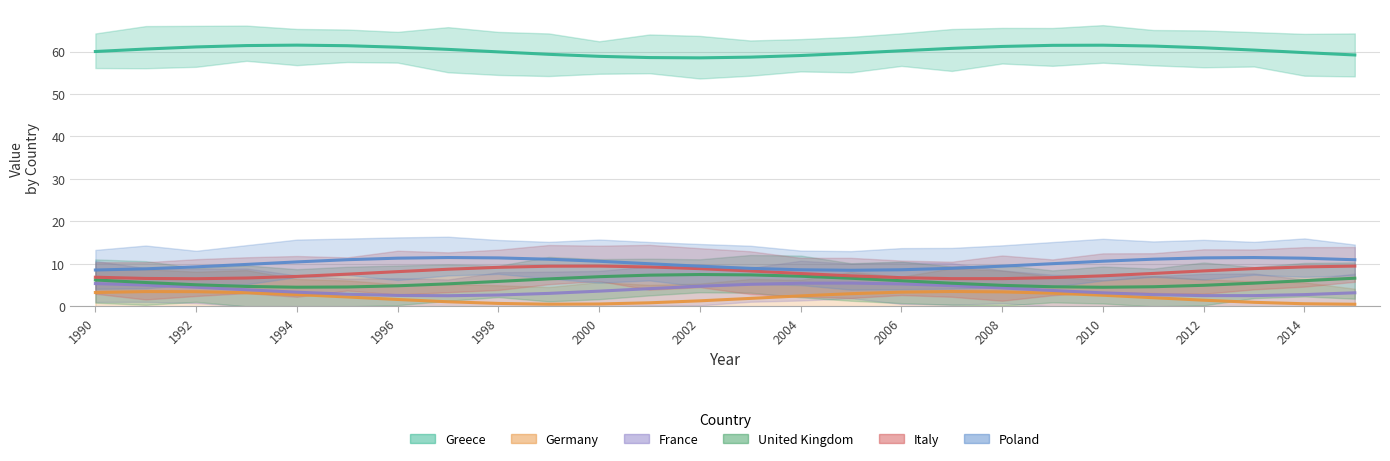

True or false: Italy and United Kingdom intersect in this chart.

False